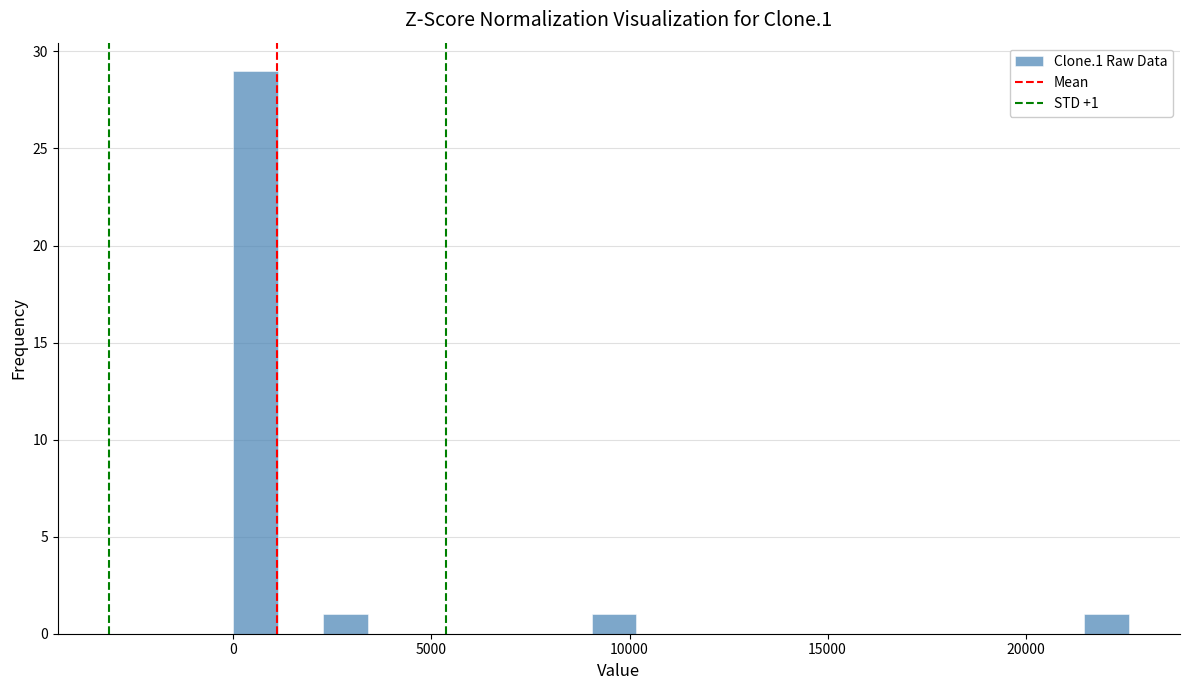

Read against the x-axis, roughly where is the centre of the tallest bar?

500